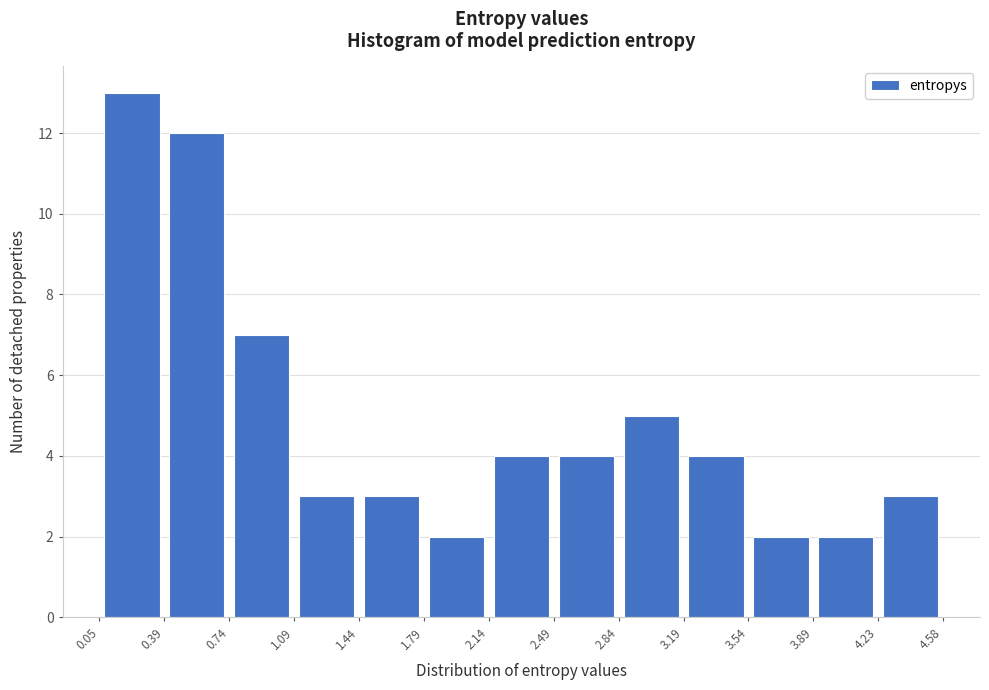

Which range on the x-axis has the tallest bar?

0.05 to 0.39